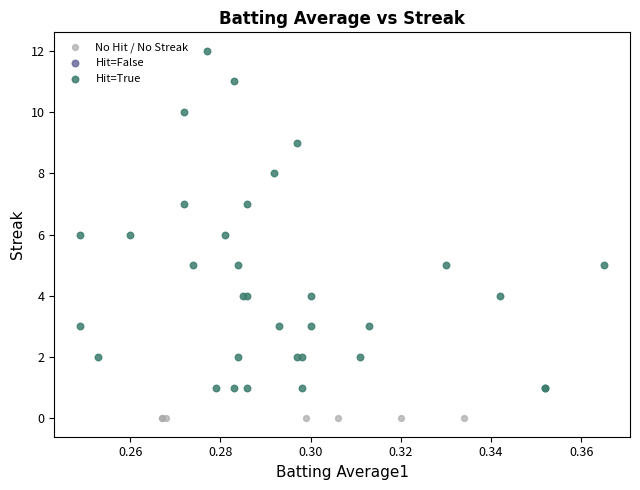

Which series reaches the minimum Y coordinate?

No Hit / No Streak